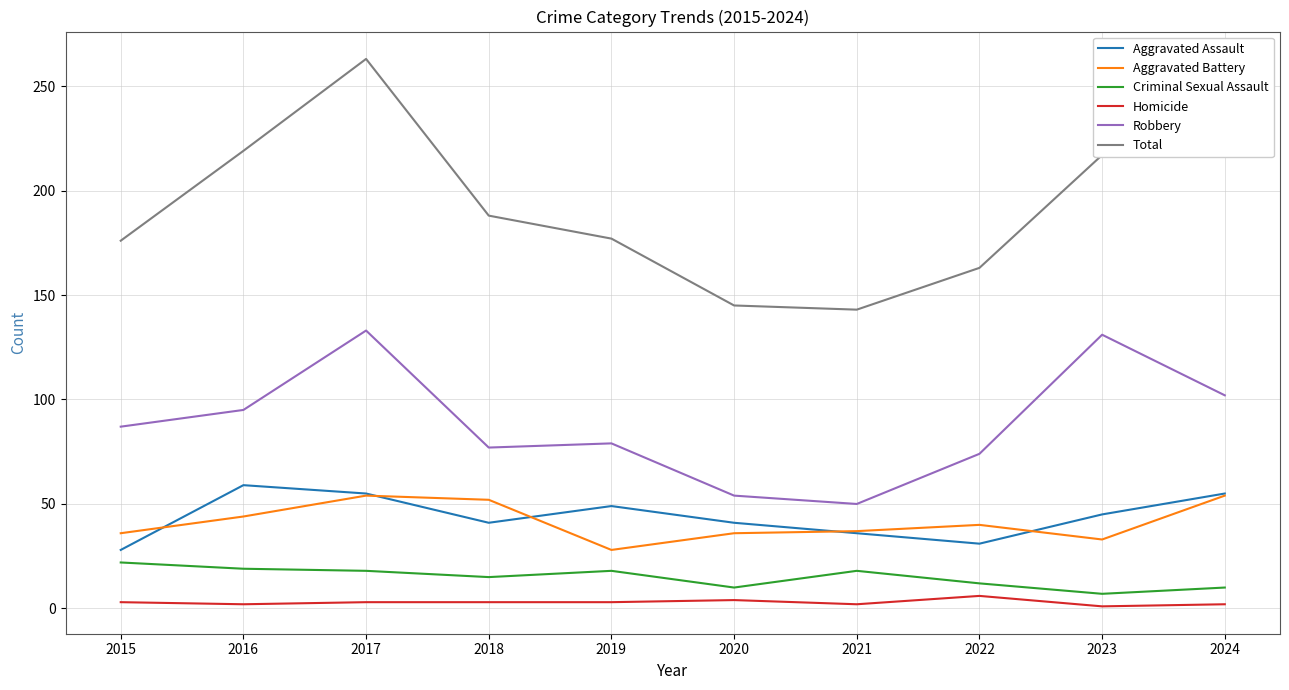

How many lines are shown in the chart?

6